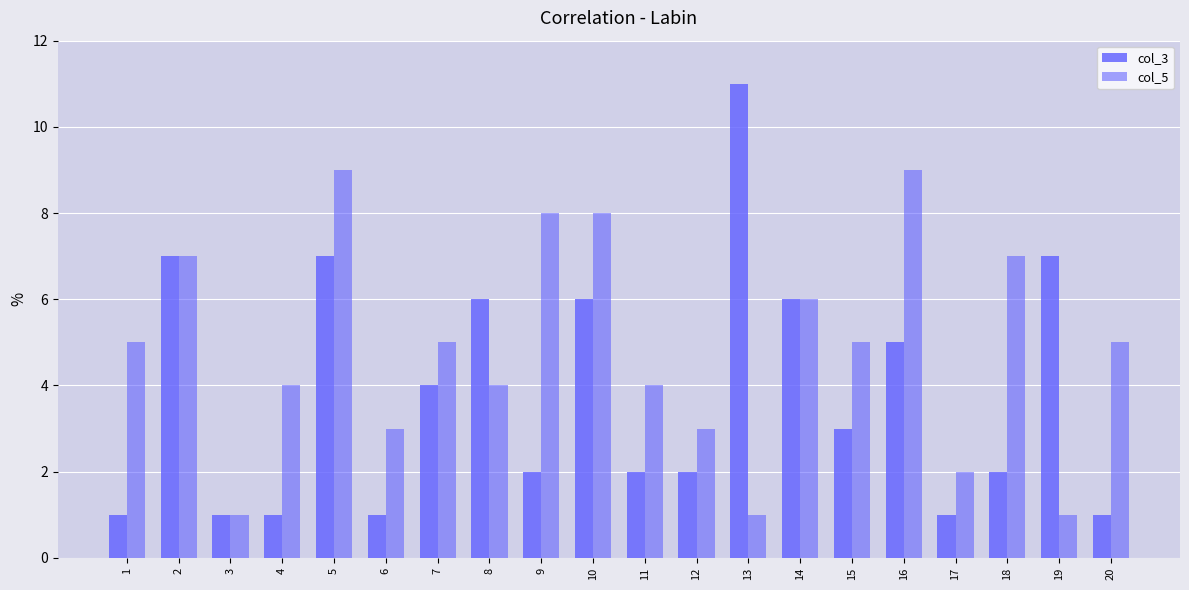

Which has a higher value, 9 or 1?

9